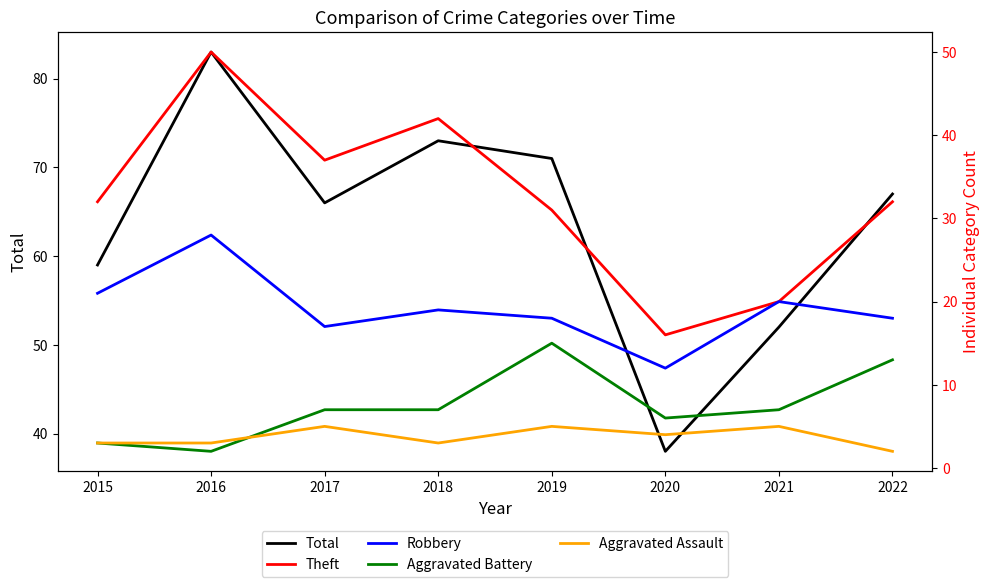

Reading left to right, list all the values displayed in this chart.

Total: 59	83	66	73	71	38	52	67
Theft: 32	50	37	42	31	16	20	32
Robbery: 21	28	17	19	18	12	20	18
Aggravated Battery: 3	2	7	7	15	6	7	13
Aggravated Assault: 3	3	5	3	5	4	5	2